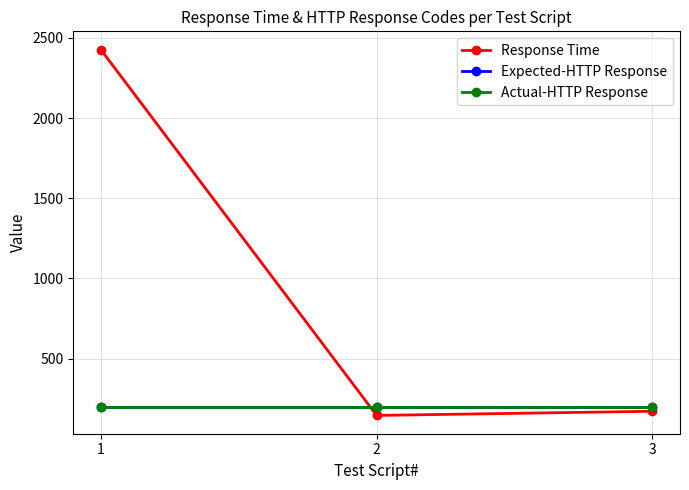

Does the chart have visible grid lines?

Yes